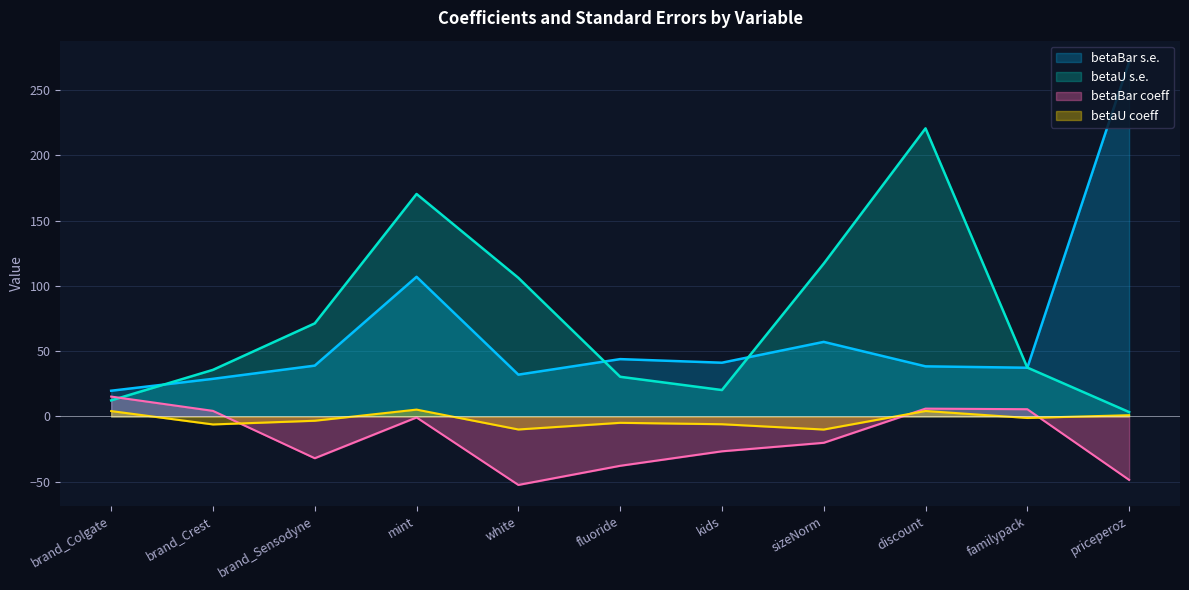

What position from the left is kids?

7